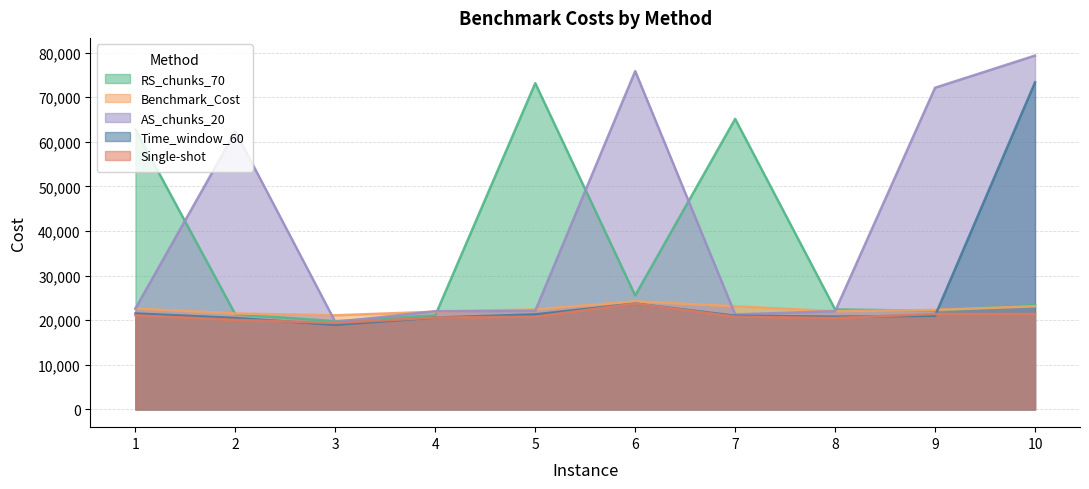

What are all the series names shown in the legend?

RS_chunks_70, Benchmark_Cost, AS_chunks_20, Time_window_60, Single-shot